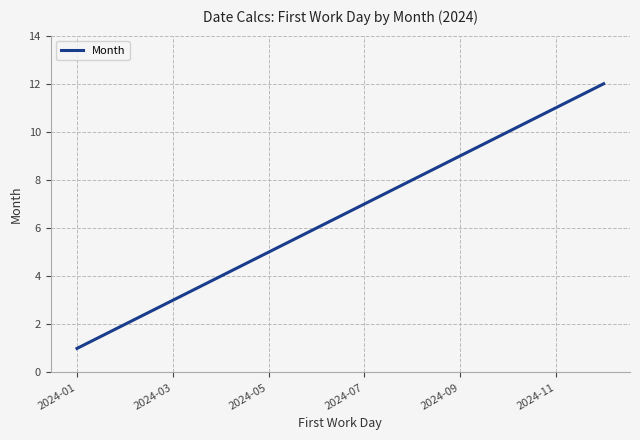

What is the maximum value shown in the chart?

12